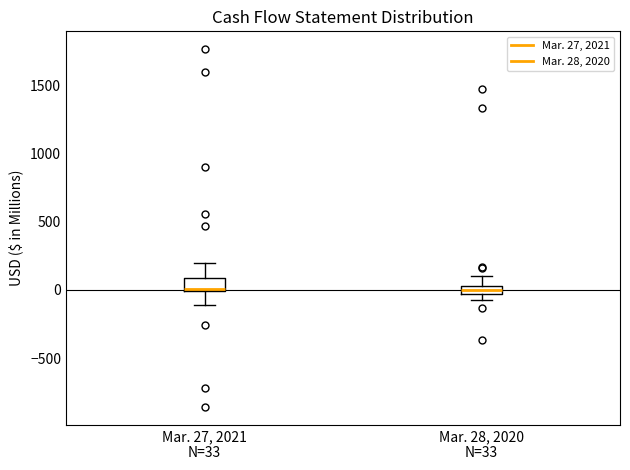

Where is the upper edge of the box for Mar. 27, 2021 N=33 on the y-axis? The values are not printed on the chart, so give them approximately, as read against the axis.

100